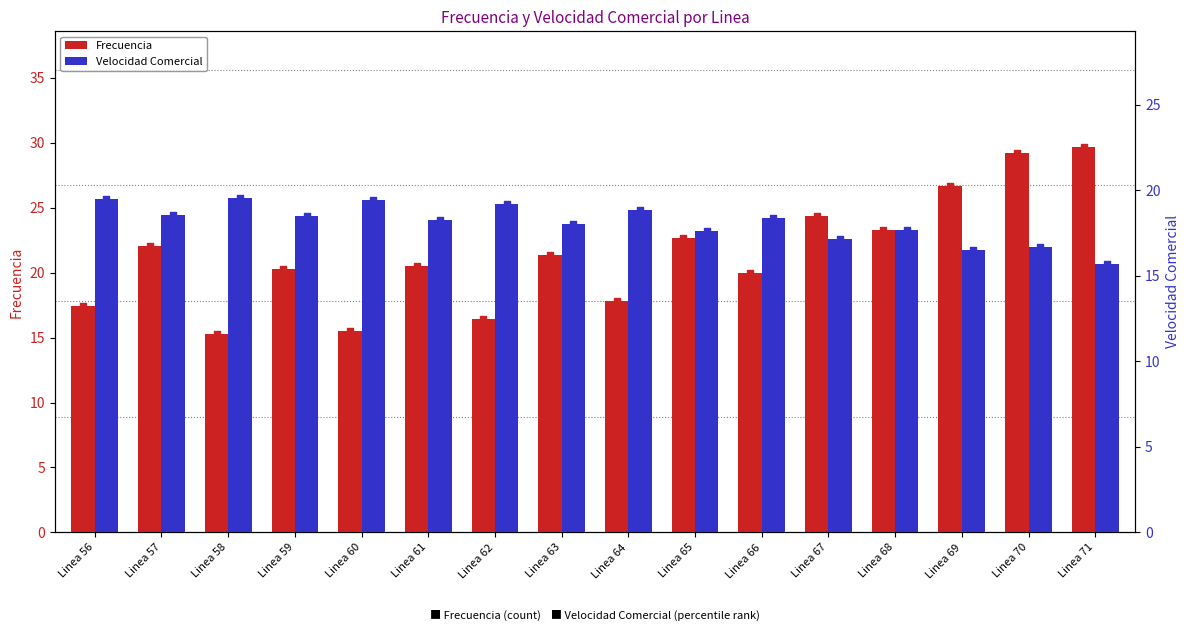

Which series has the largest total across all categories?

Frecuencia